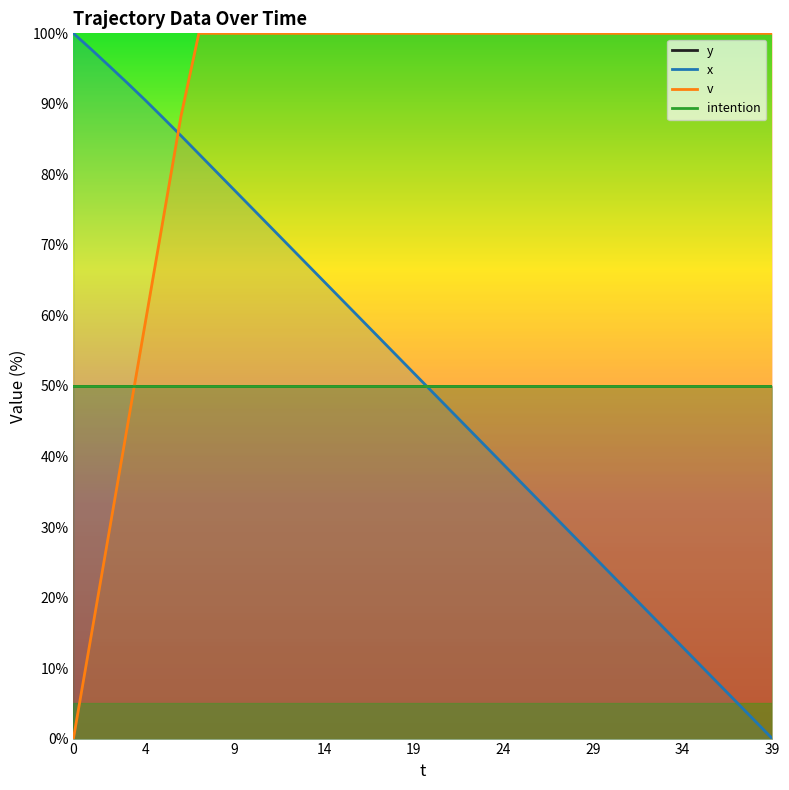

Which series has the largest total across all categories?

v